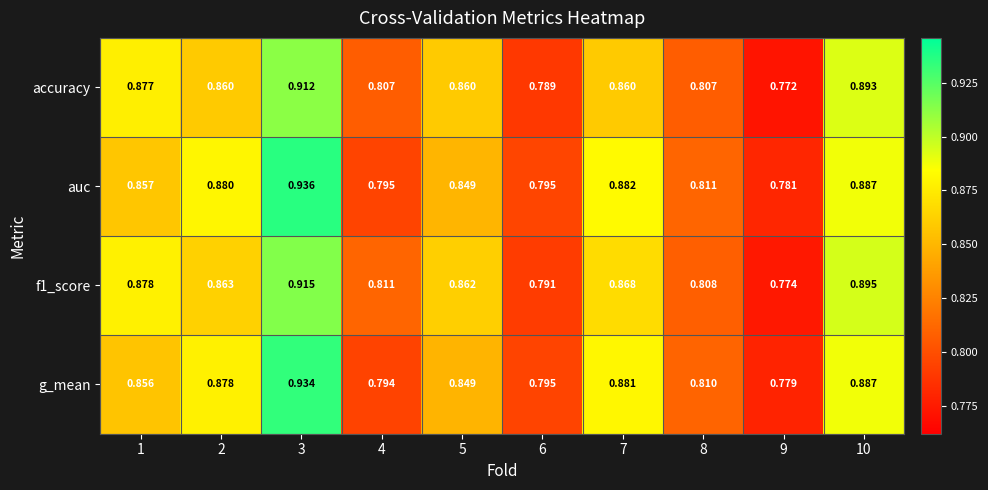

Which series has the largest total across all categories?

auc